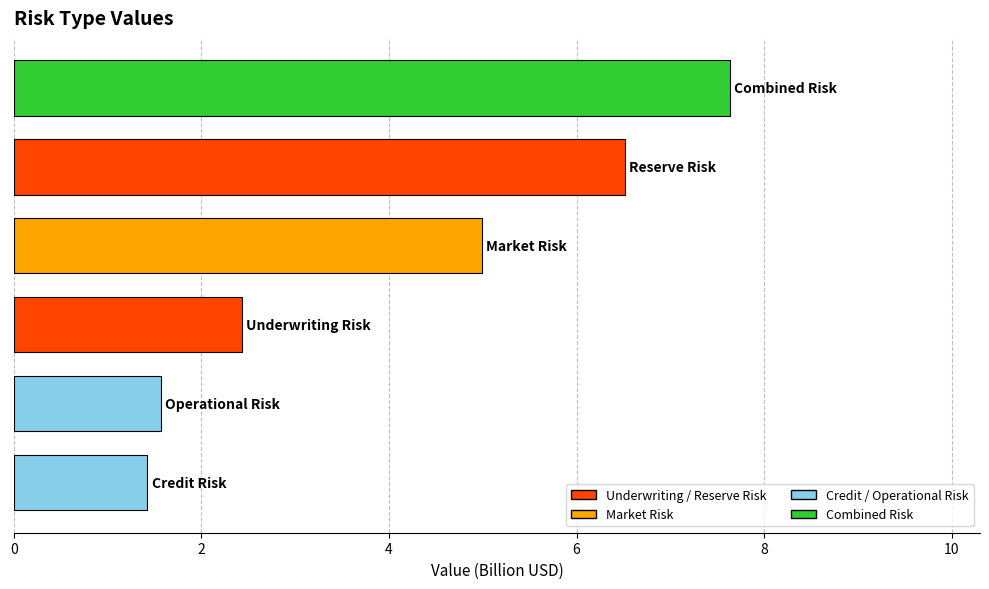

What is the sum of all values?

24.5